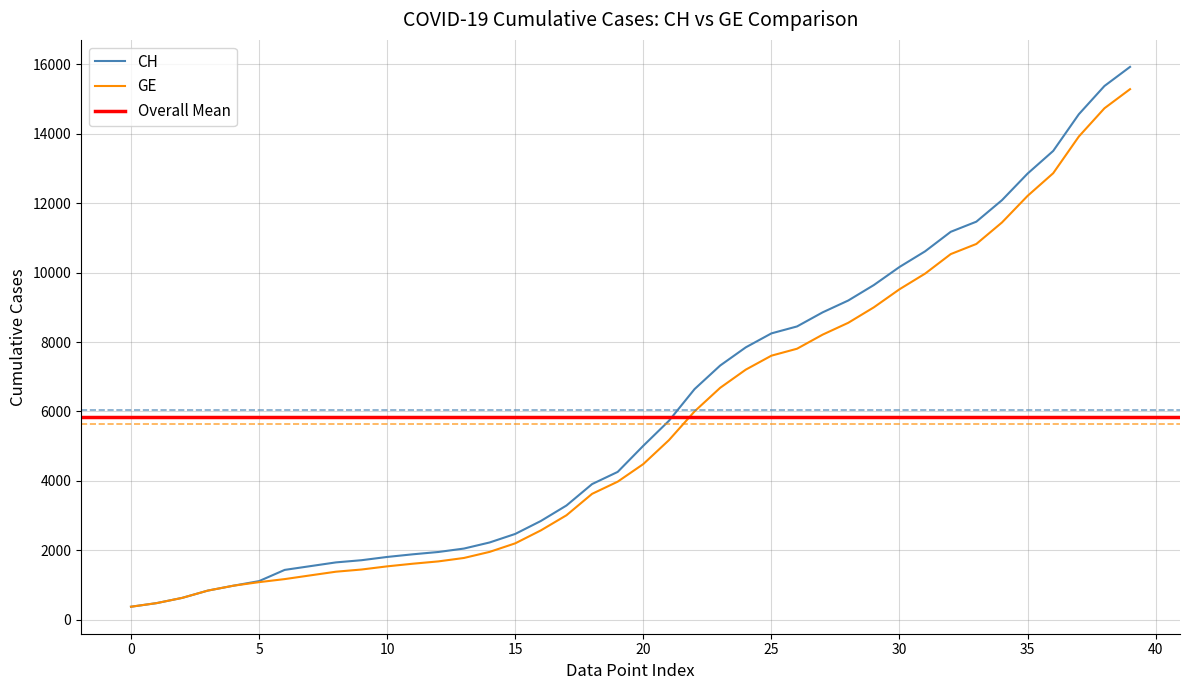

How many lines are shown in the chart?

2